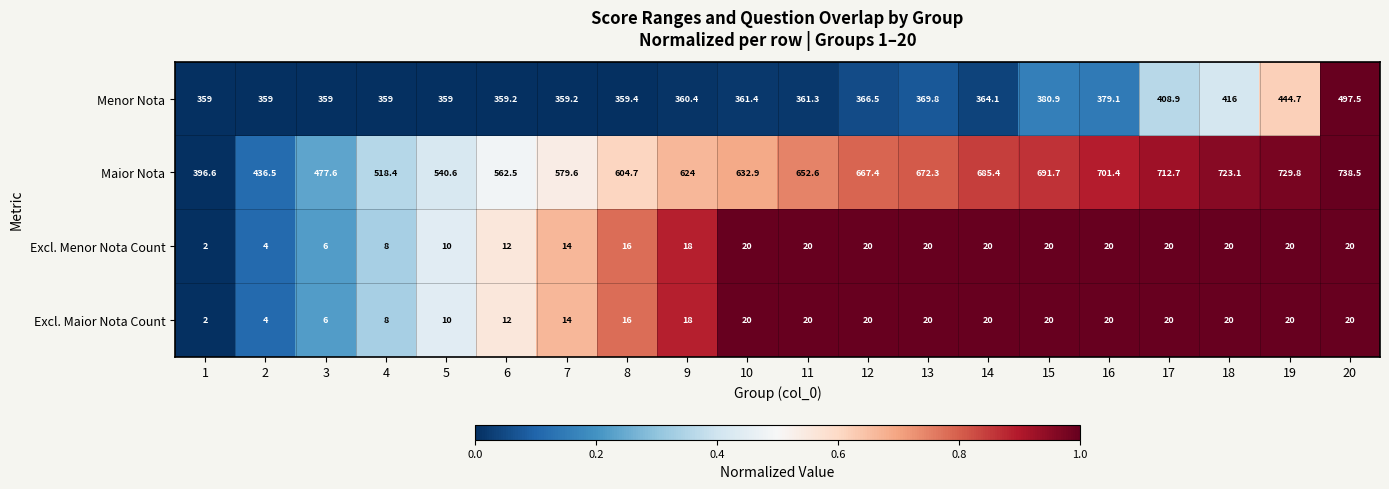

What is the greatest value displayed?

738.5